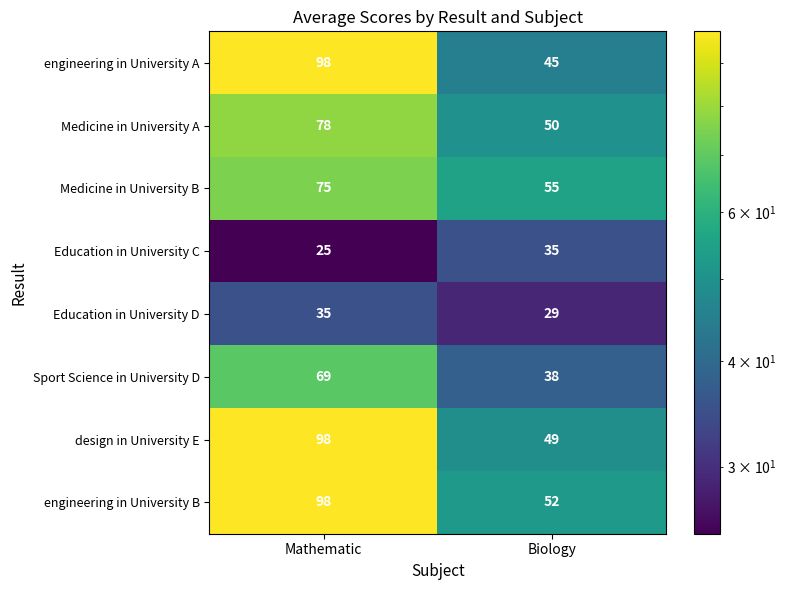

Is the value of engineering in University B at Biology greater than the value of engineering in University A at Mathematic?

No